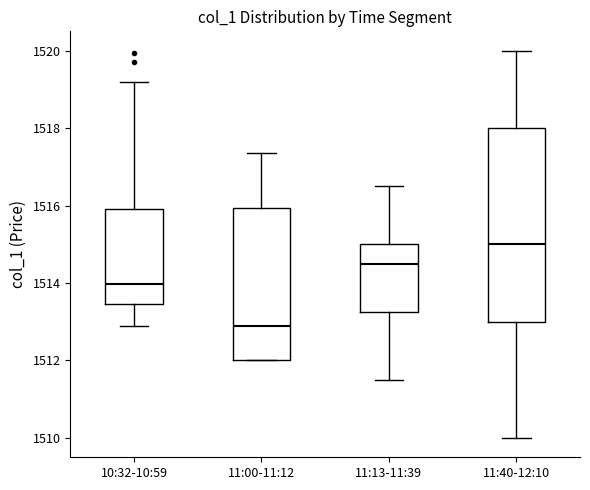

Reading left to right, read every box against the y-axis: the position of its median line, the range the box covers, and the ends of its whiskers. The values are not printed on the chart, so give them approximately, as read against the axis.

10:32-10:59: median 1514.0, box 1513.4 to 1516.0, whiskers 1513.0 to 1519.2
11:00-11:12: median 1513.0, box 1512.0 to 1516.0, whiskers 1512.0 to 1517.4
11:13-11:39: median 1514.6, box 1513.2 to 1515.0, whiskers 1511.6 to 1516.6
11:40-12:10: median 1515.0, box 1513.0 to 1518.0, whiskers 1510.0 to 1520.0